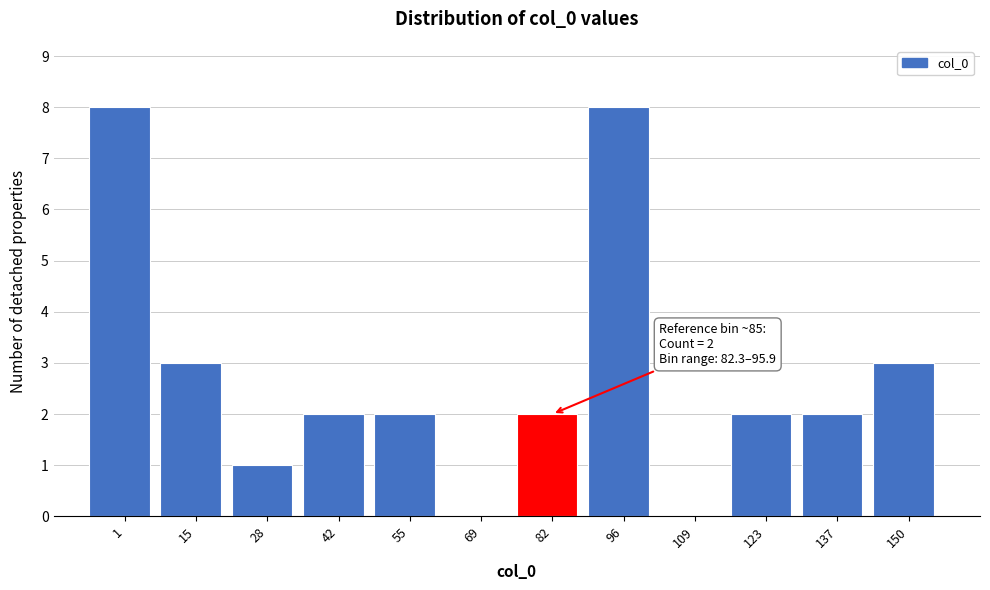

Reading left to right, list all the values displayed in this chart.

1=8	15=3	28=1	42=2	55=2	69=0	82=2	96=8	109=0	123=2	137=2	150=3